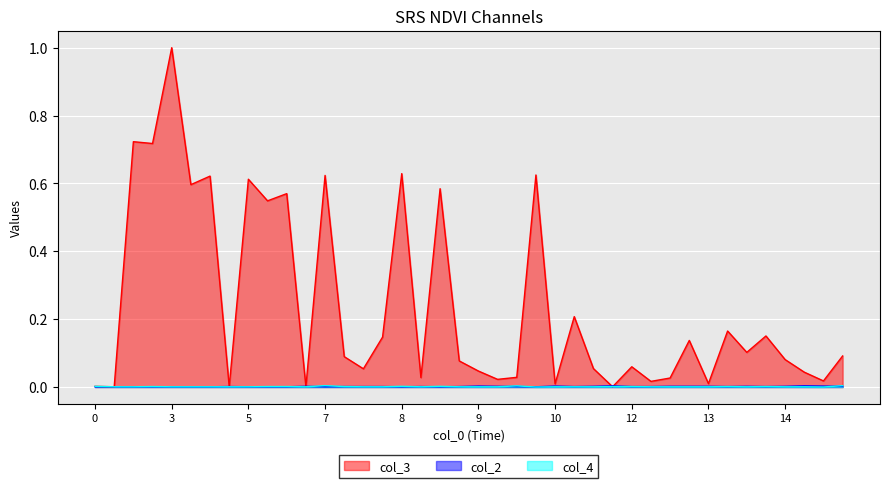

Does the chart display data point markers on the line(s)?

No